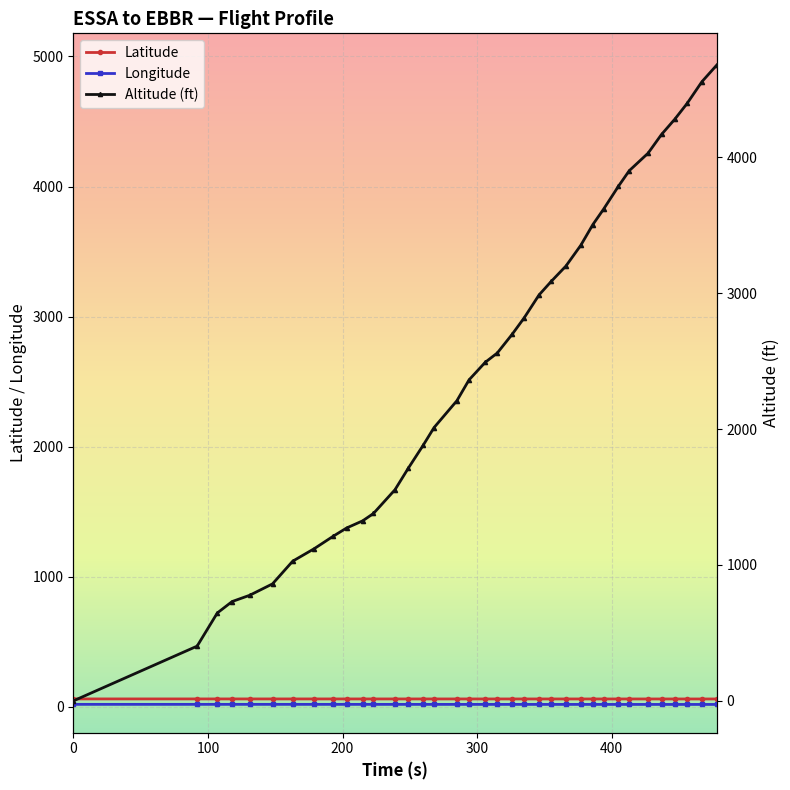

True or false: Longitude has a value of 17.9 at 0.

True